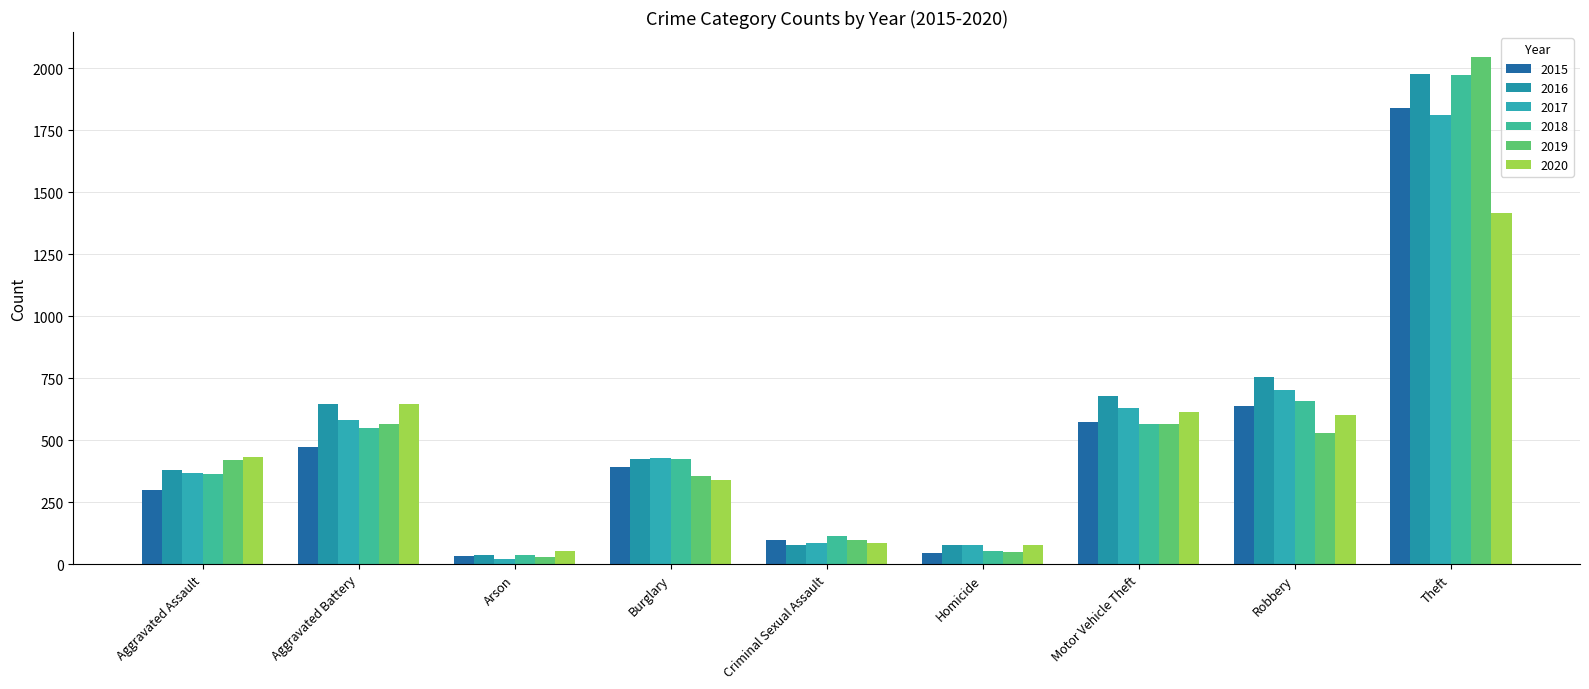

At which label does 2016 first exceed 424?

Aggravated Battery